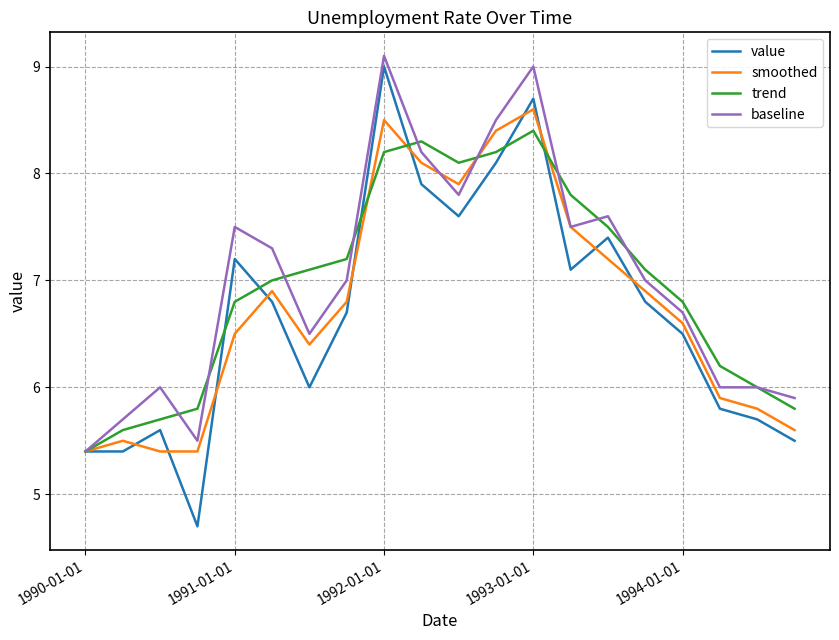

Rank the series by their maximum value, from highest to lowest.

baseline, value, smoothed, trend